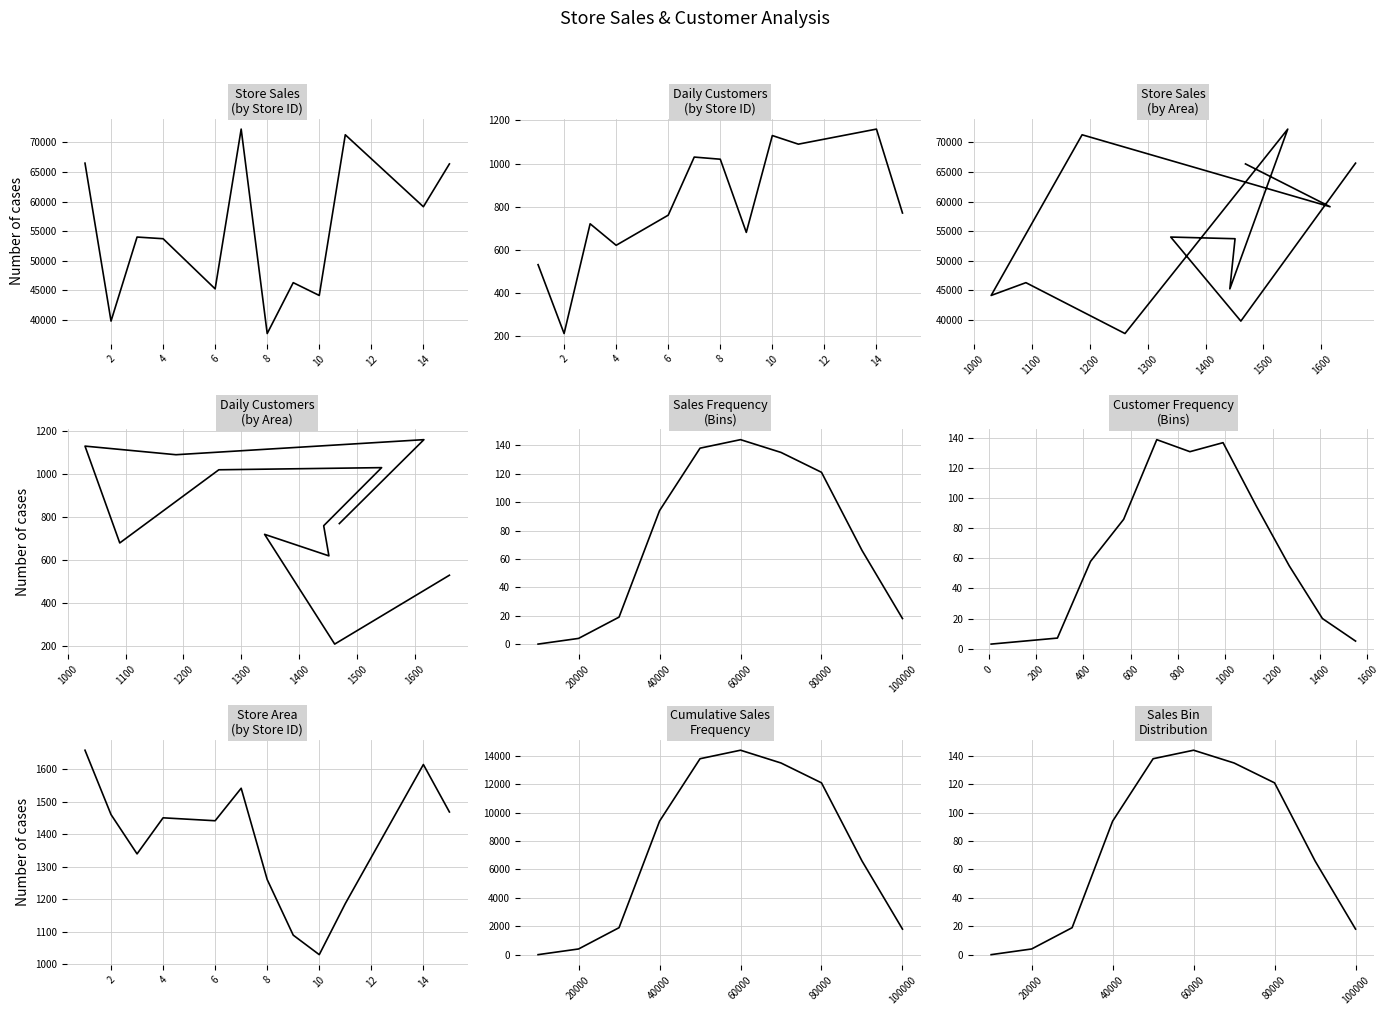

How many data points are above 94?

4